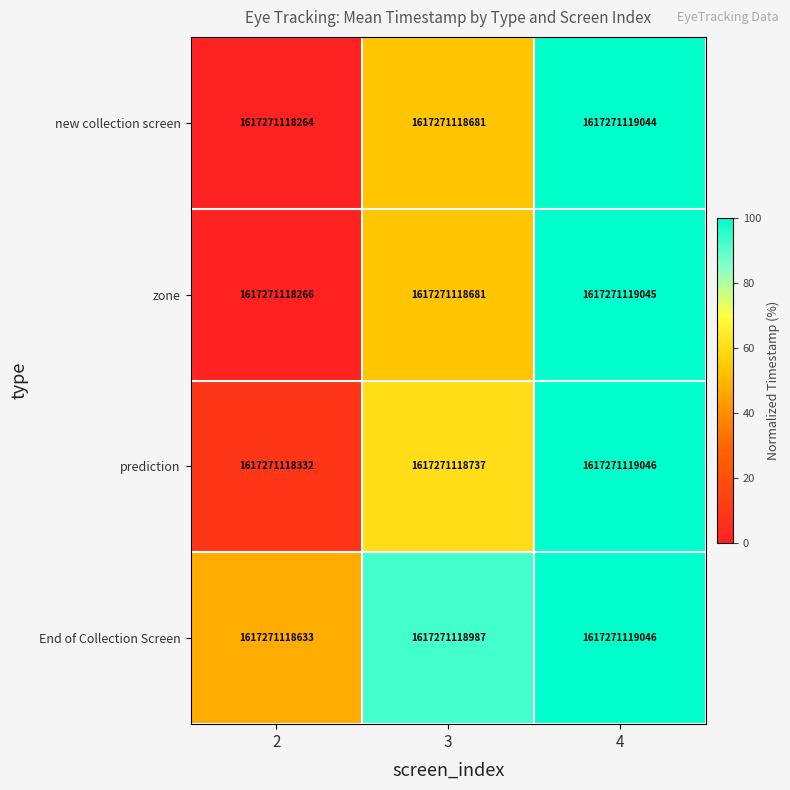

Is it true that prediction equals 21.3 at 3?

False